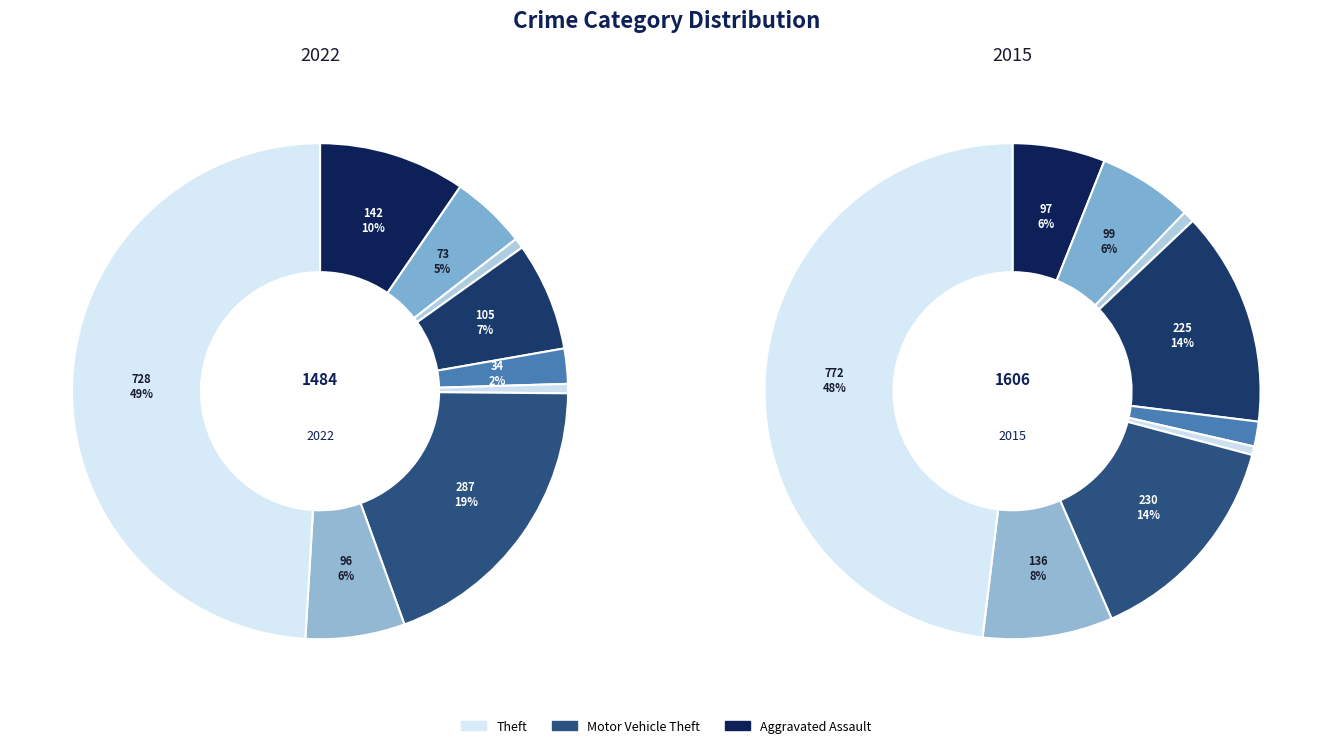

What percentage is the Theft slice, to the nearest percent?

49%